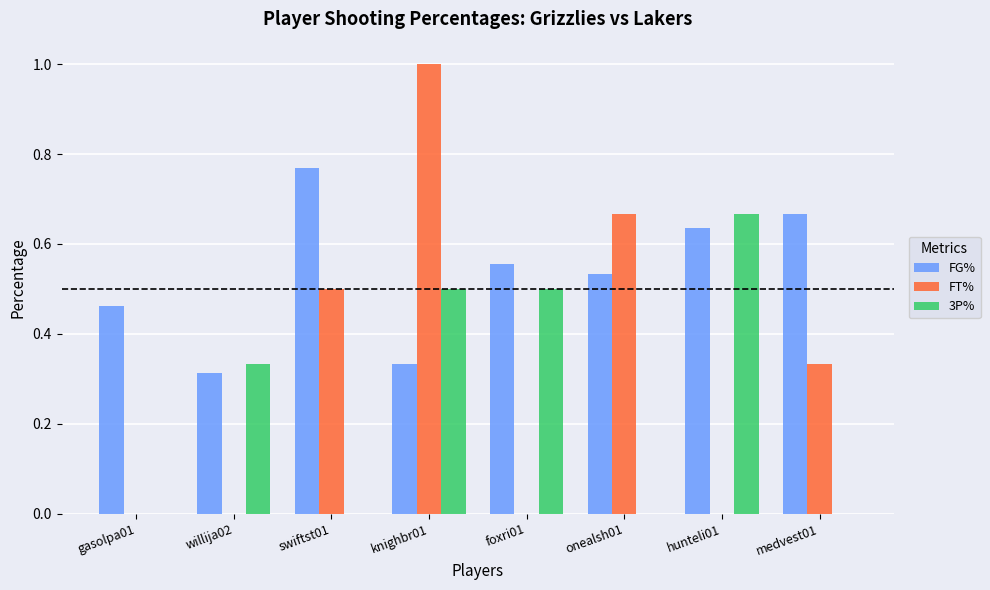

At which category is the sum across all series the highest?

knighbr01